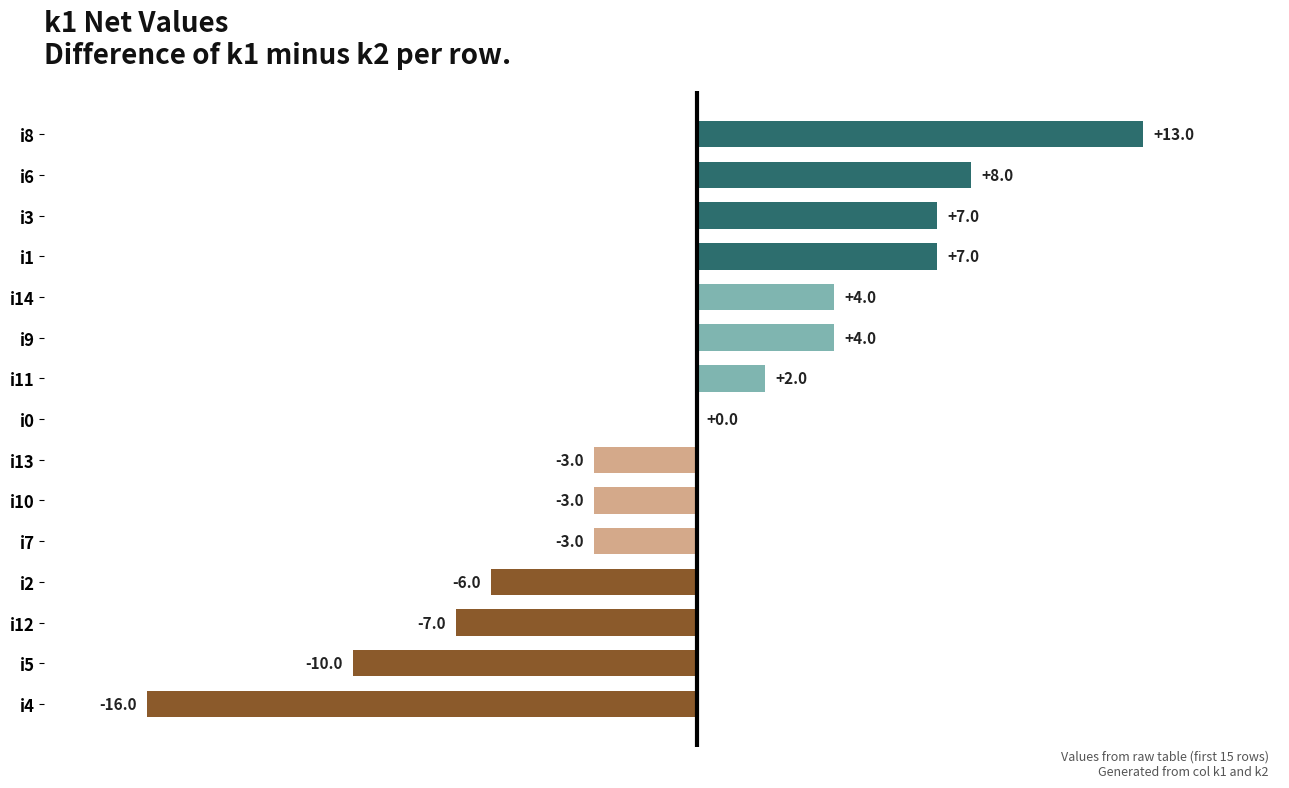

What value does the data have at i9, to the nearest 5?

5